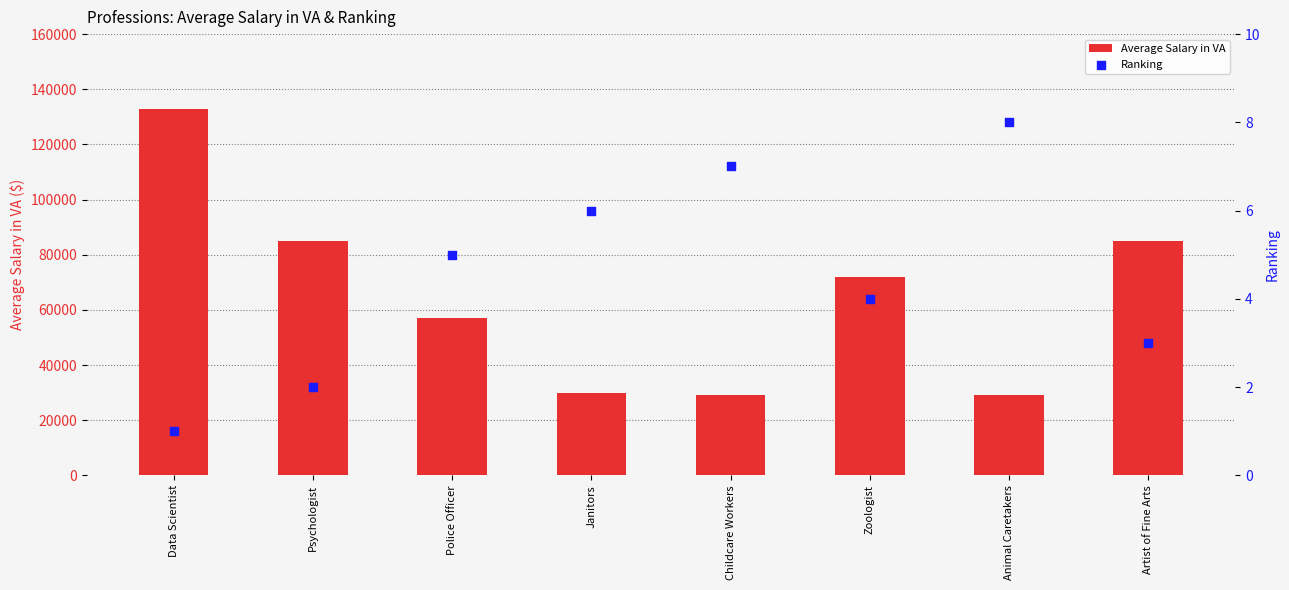

Which series has the widest spread of Y values?

Average Salary in VA